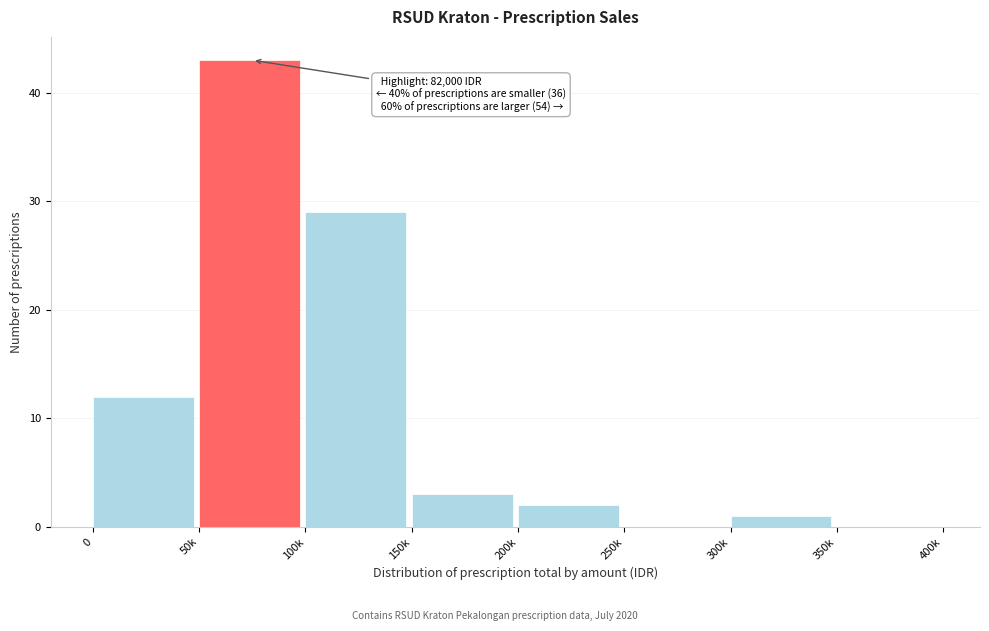

Reading left to right, list all the values displayed in this chart.

0=12	50k=43	100k=29	150k=3	200k=2	250k=0	300k=1	350k=0